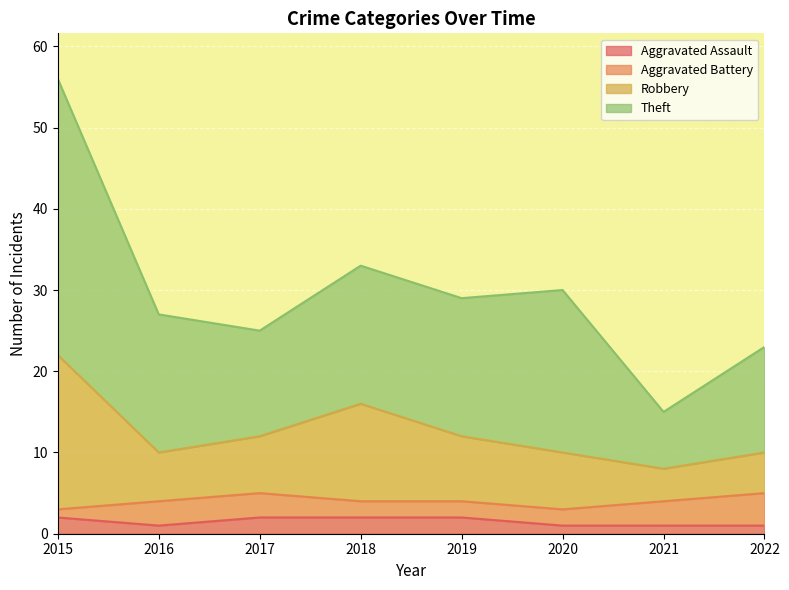

Is it true that Robbery equals 12 at 2017?

True